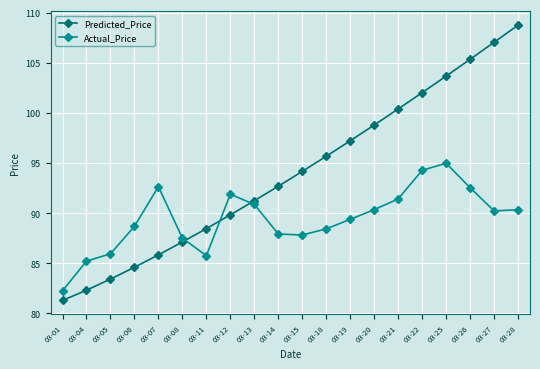

How many lines are shown in the chart?

2